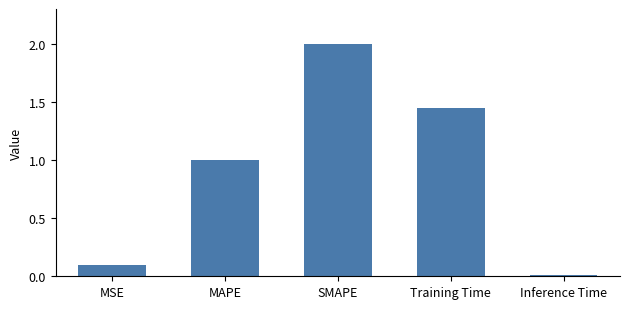

True or false: the data shows 2.3 at Training Time.

False